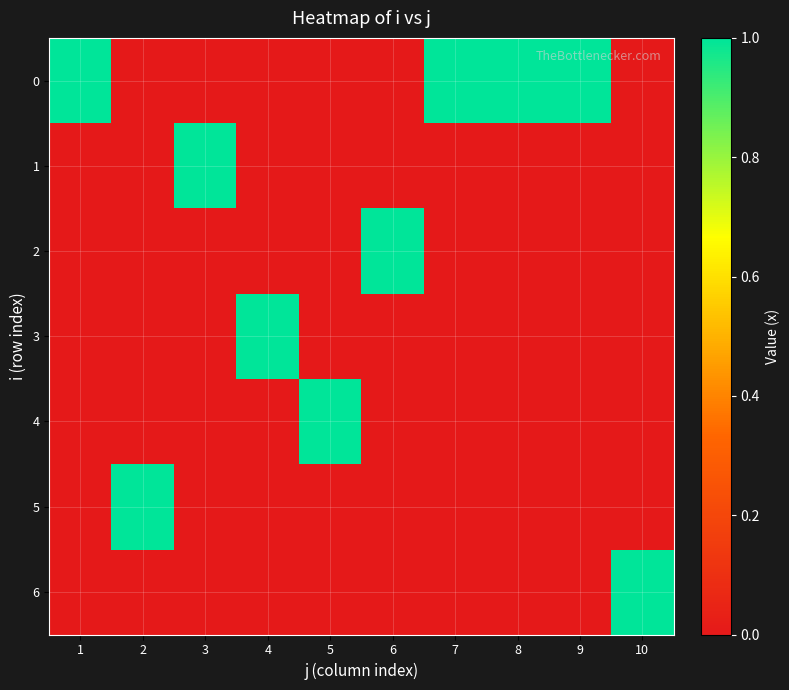

Reading left to right, list all the values displayed in this chart.

0: 1=1	2=0	3=0	4=0	5=0	6=0	7=1	8=1	9=1	10=0
1: 1=0	2=0	3=1	4=0	5=0	6=0	7=0	8=0	9=0	10=0
2: 1=0	2=0	3=0	4=0	5=0	6=1	7=0	8=0	9=0	10=0
3: 1=0	2=0	3=0	4=1	5=0	6=0	7=0	8=0	9=0	10=0
4: 1=0	2=0	3=0	4=0	5=1	6=0	7=0	8=0	9=0	10=0
5: 1=0	2=1	3=0	4=0	5=0	6=0	7=0	8=0	9=0	10=0
6: 1=0	2=0	3=0	4=0	5=0	6=0	7=0	8=0	9=0	10=1